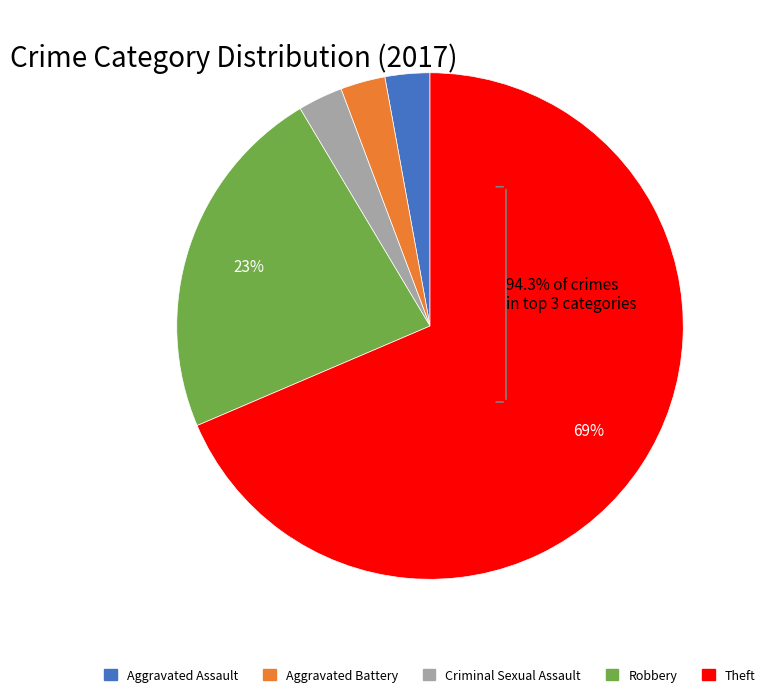

To the nearest percent, what is the average slice percentage?

20%